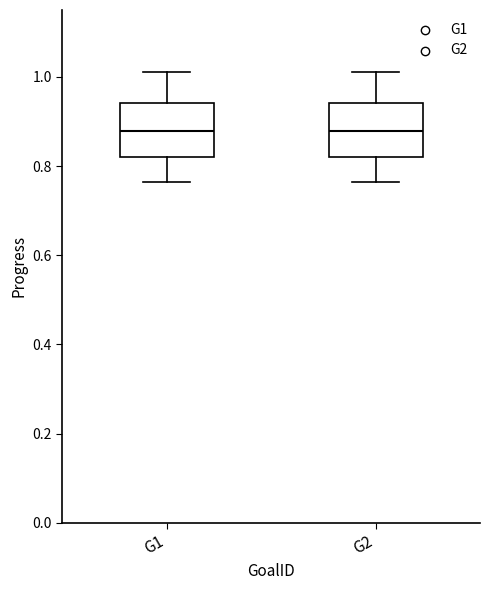

Reading left to right, read every box against the y-axis: the position of its median line, the range the box covers, and the ends of its whiskers. The values are not printed on the chart, so give them approximately, as read against the axis.

G1: median 0.88, box 0.82 to 0.94, whiskers 0.76 to 1.02
G2: median 0.88, box 0.82 to 0.94, whiskers 0.76 to 1.02